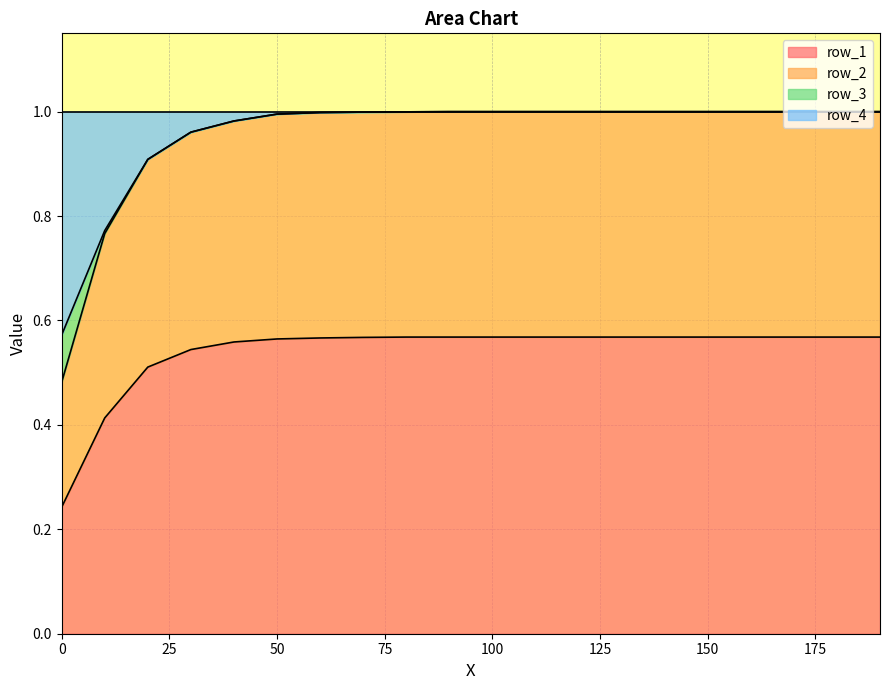

True or false: row_2 and row_1 cross at least once.

False